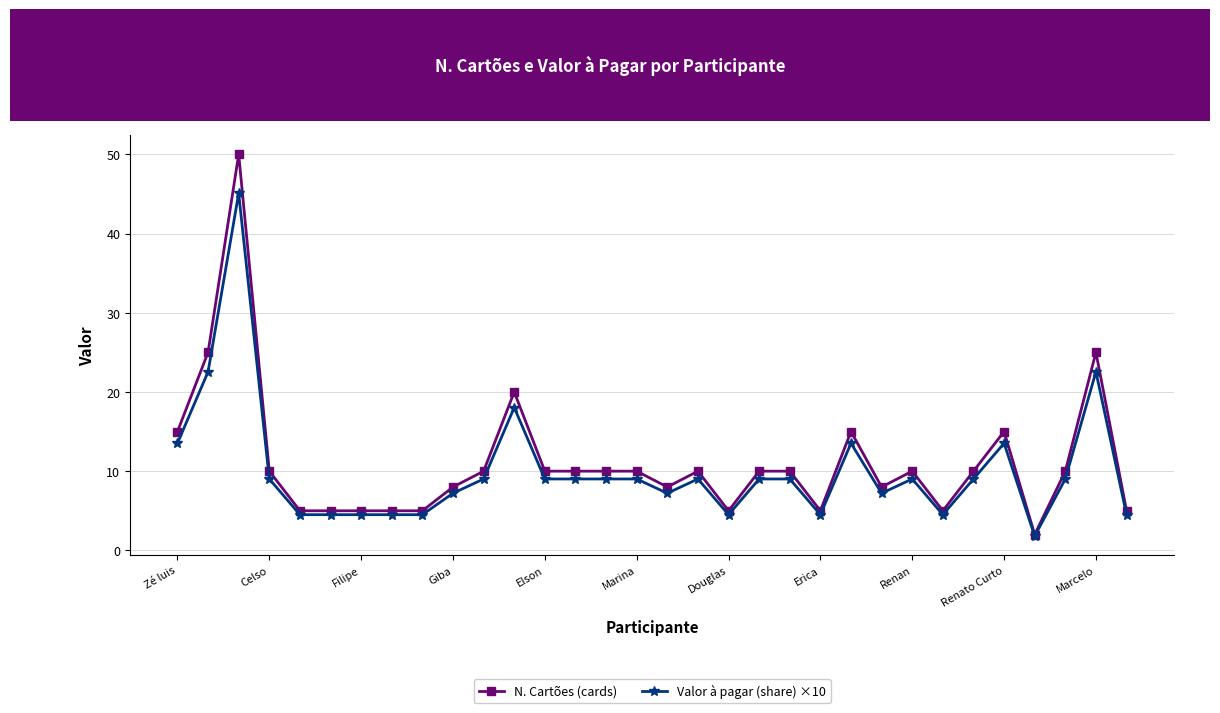

At how many categories does at least one series exceed 19?

4